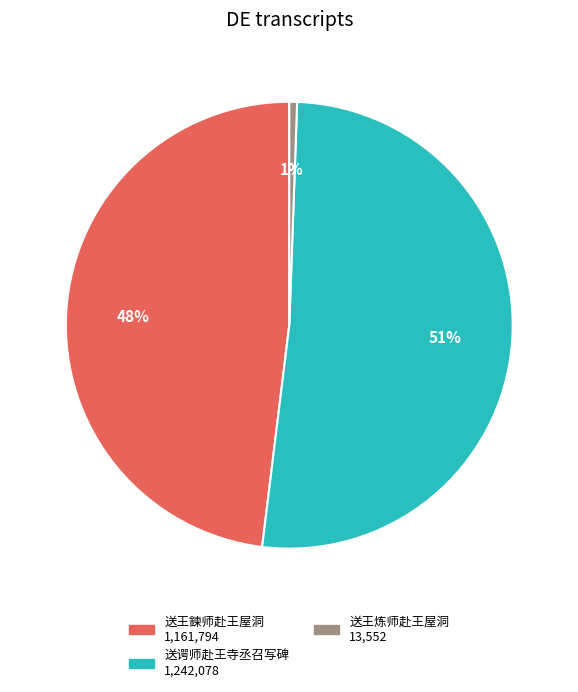

Is there any slice that represents more than half of the pie?

Yes